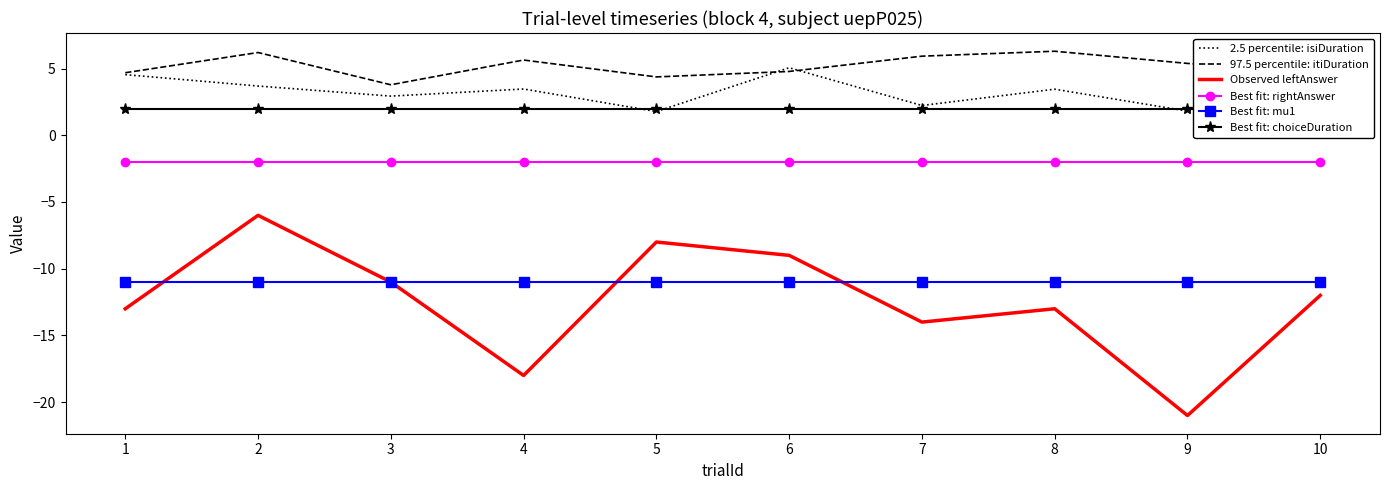

True or false: Observed leftAnswer has a value of -9.2 at 9.

False